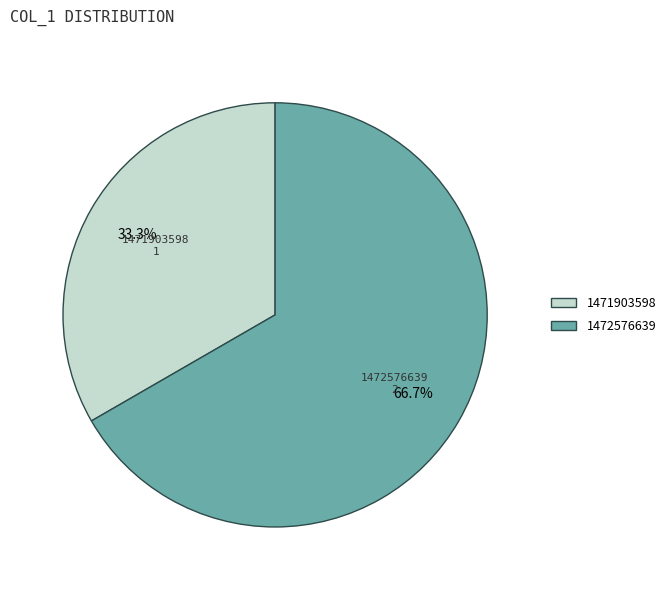

Which category accounts for the majority?

1472576639